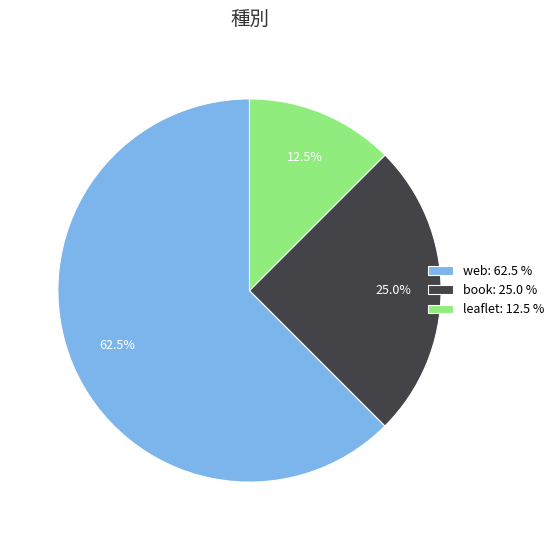

What is the largest slice in the pie chart?

web